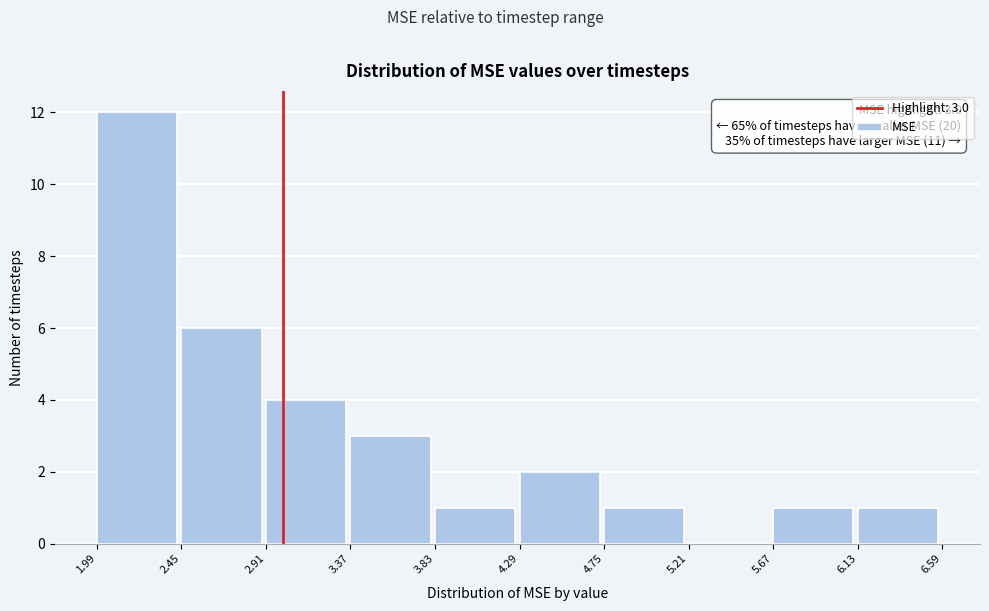

Over which range of the x-axis is the bar tallest?

1.99 to 2.45